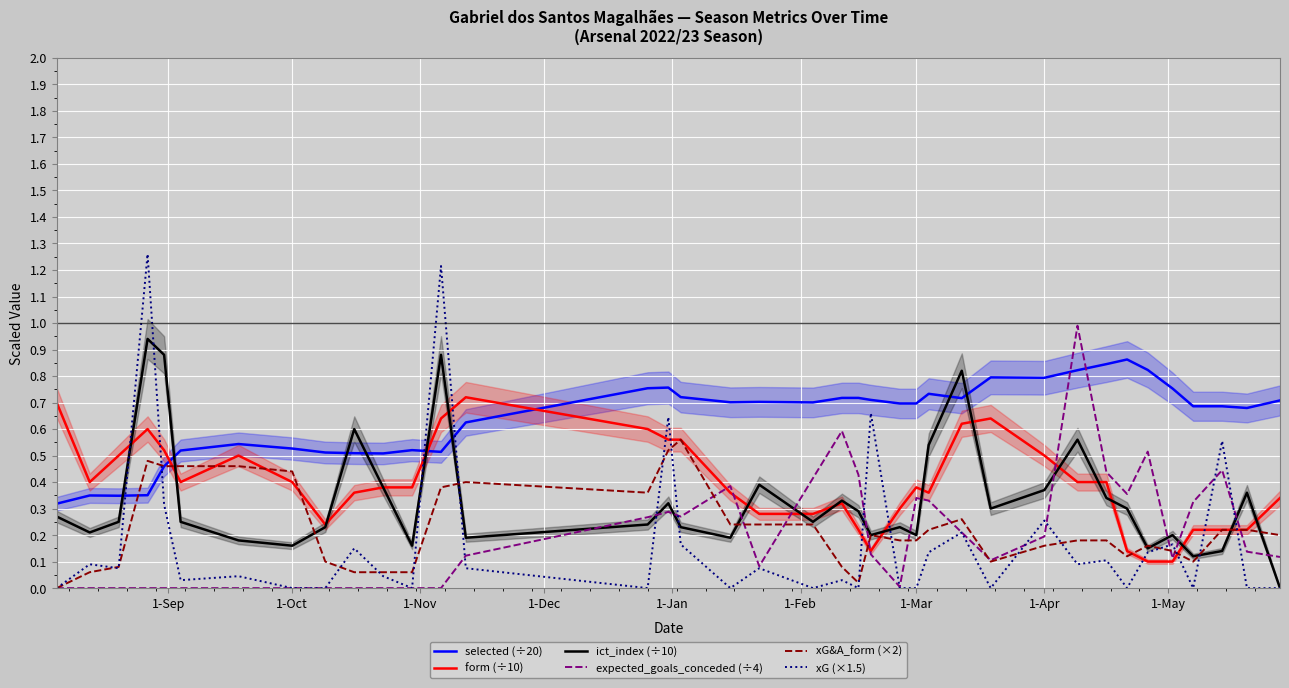

Rank the series by their maximum value, from highest to lowest.

xG (×1.5), expected_goals_conceded (÷4), ict_index (÷10), selected (÷20), form (÷10), xG&A_form (×2)